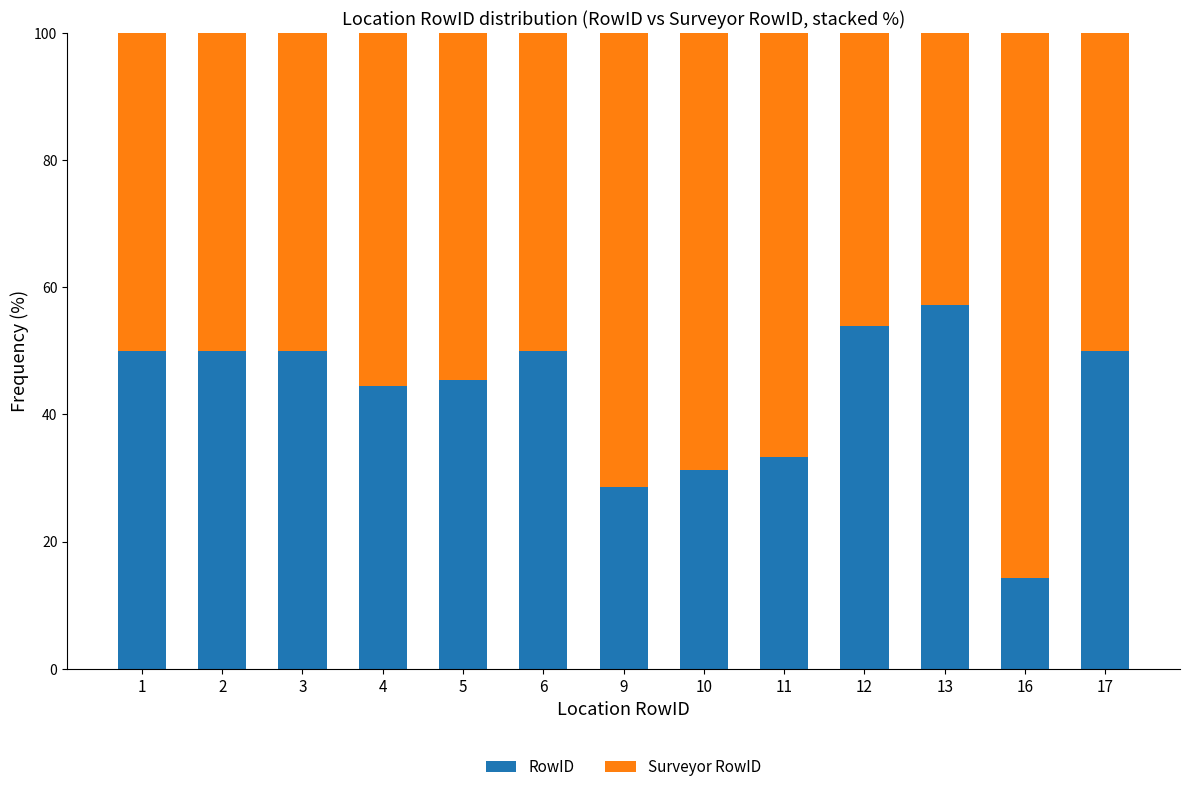

What is the difference between the RowID values at 3 and 13?

7.1